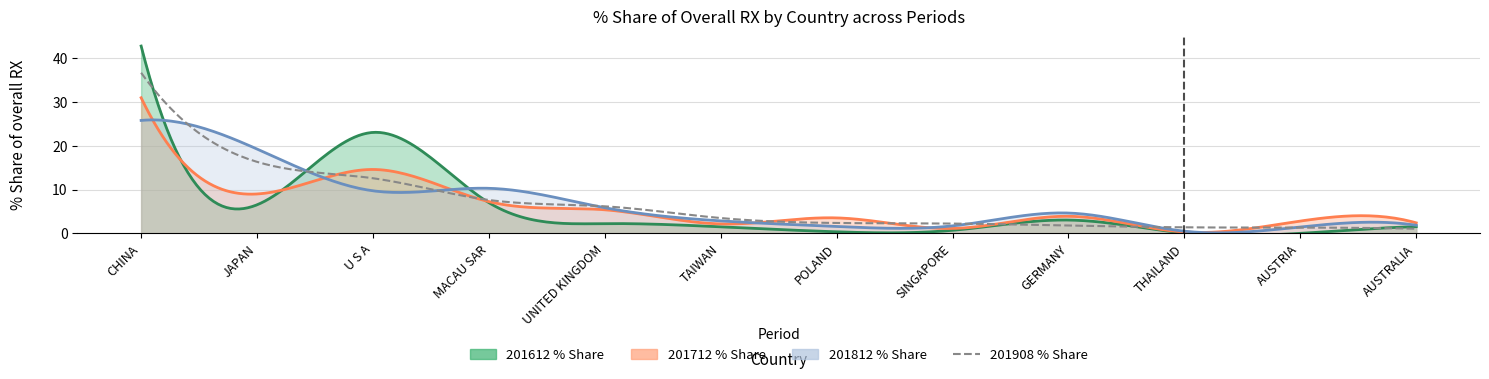

How many interior local valleys does the 201812_% Share of overall RX series have?

3